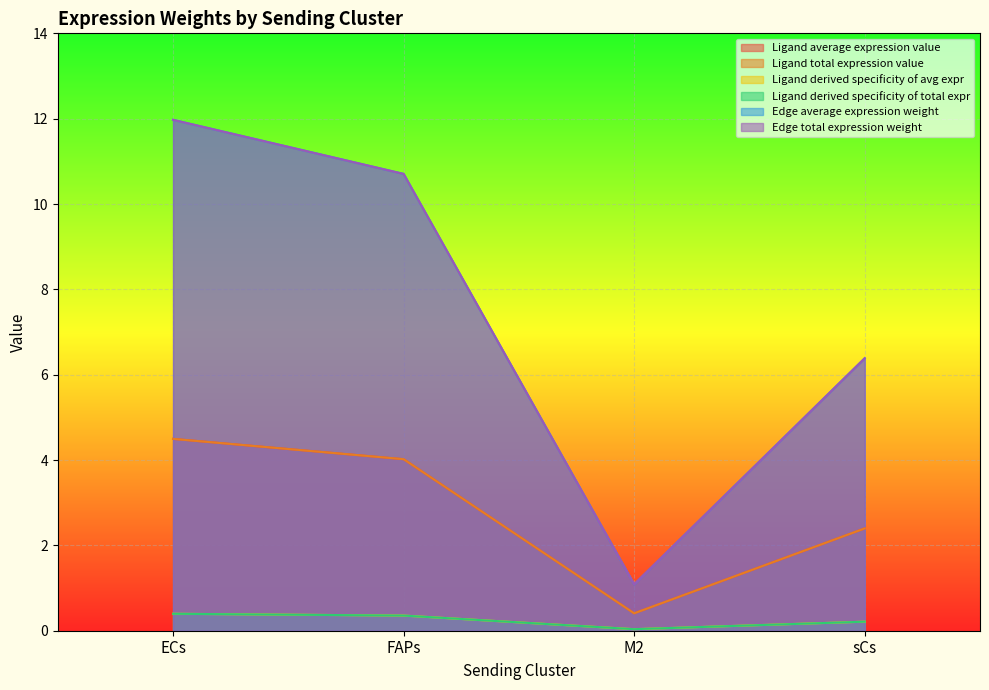

Reading left to right, list all the values displayed in this chart.

Ligand average expression value: ECs=4.5	FAPs=4.0	M2=0.4	sCs=2.4
Ligand total expression value: ECs=4.5	FAPs=4.0	M2=0.4	sCs=2.4
Ligand derived specificity of avg expr: ECs=0.4	FAPs=0.4	M2=0.0	sCs=0.2
Ligand derived specificity of total expr: ECs=0.4	FAPs=0.4	M2=0.0	sCs=0.2
Edge average expression weight: ECs=12.0	FAPs=10.7	M2=1.1	sCs=6.4
Edge total expression weight: ECs=12.0	FAPs=10.7	M2=1.1	sCs=6.4